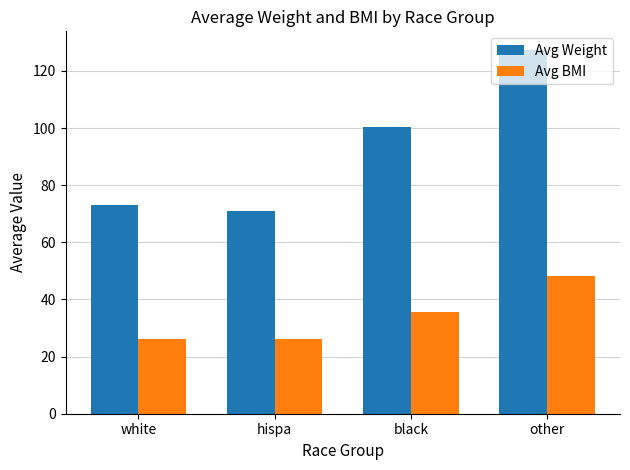

What is the maximum value shown in the chart?

127.5